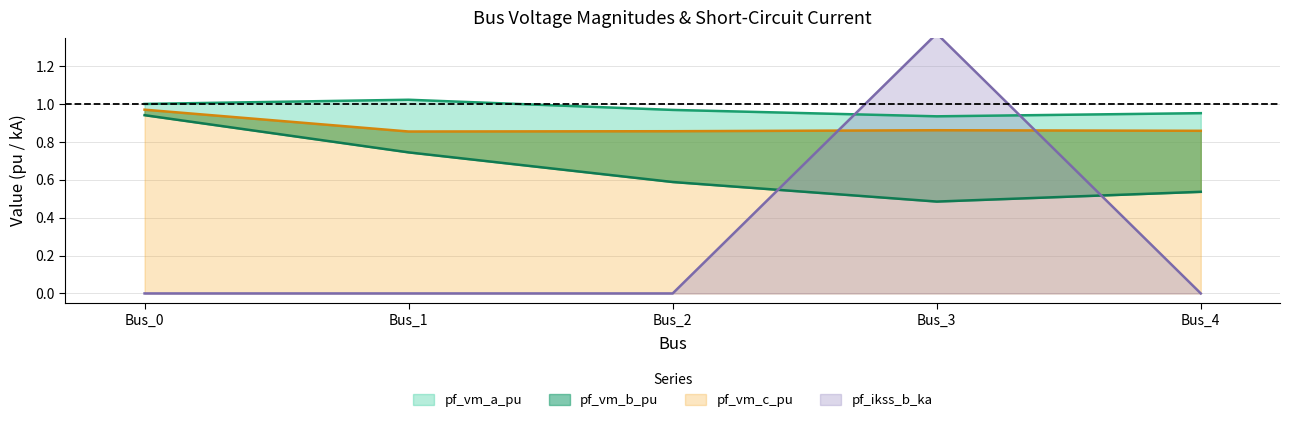

True or false: pf_vm_c_pu and pf_ikss_b_ka cross at least once.

True